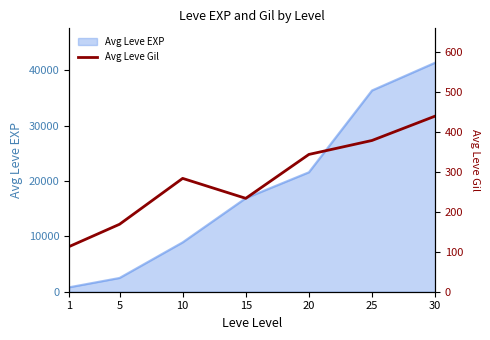

The chart shows a value of 291 at 30. True or false?

False